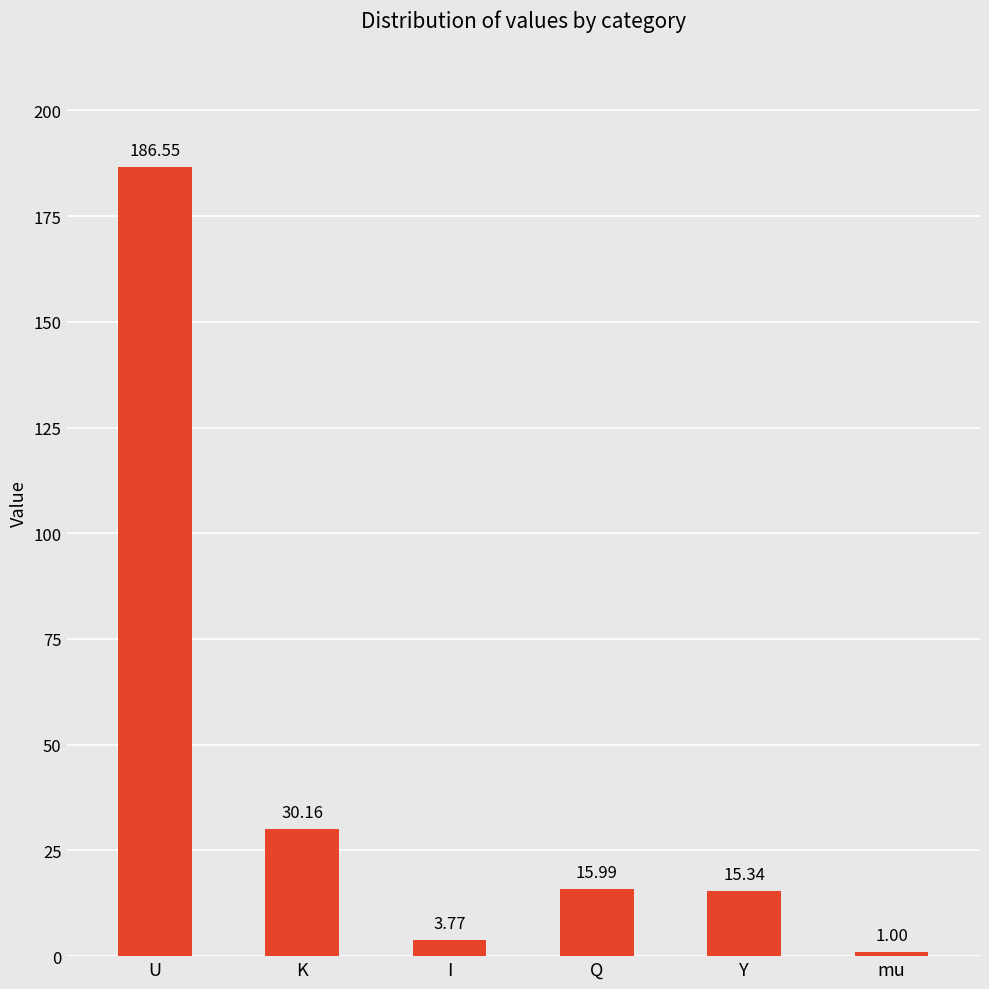

List the labels in order of value, largest first.

U, K, Q, Y, I, mu